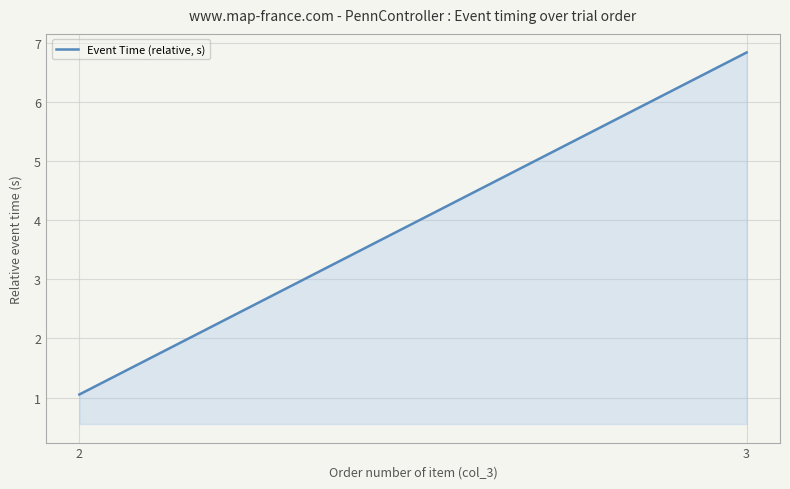

Reading left to right, extract all data points from this chart.

1.1	6.8